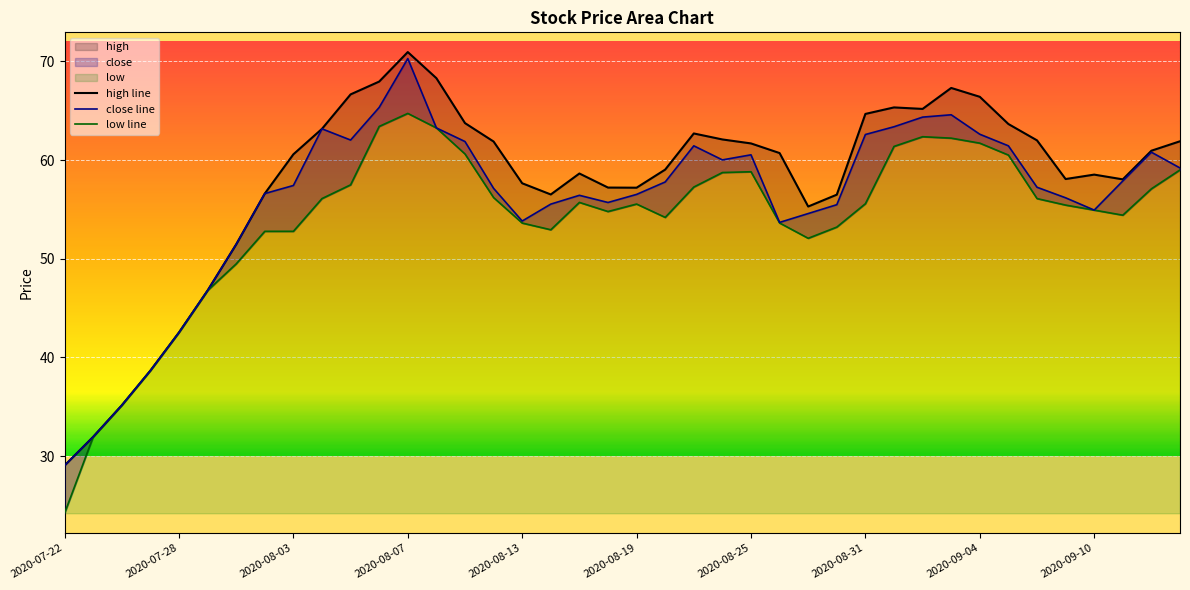

Rank the series by their average value, from lowest to highest.

low line, close line, high line